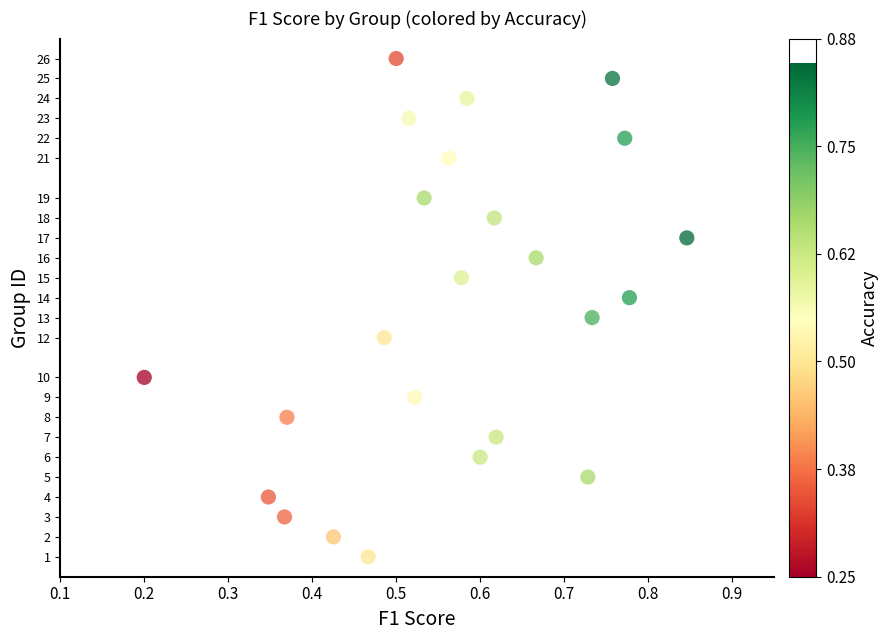

What is the range of Y values (max minus min)?

25